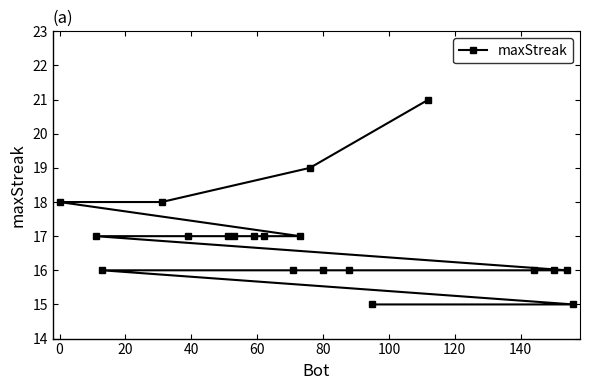

What is the greatest value displayed?

21